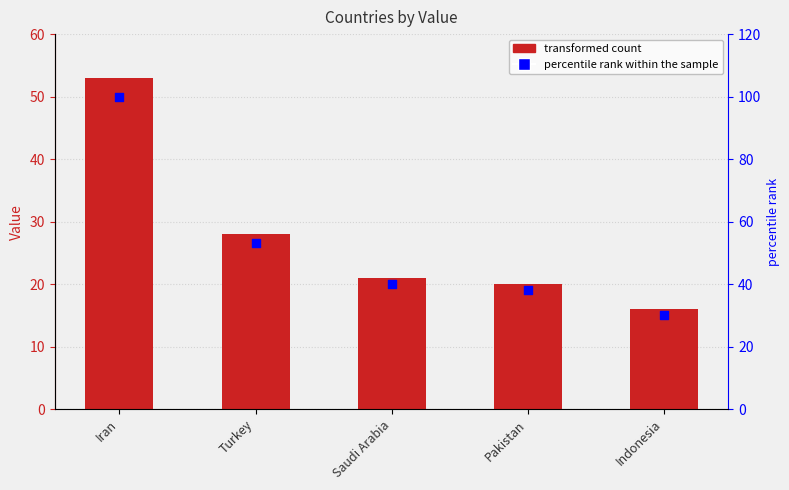

What is the total value across all series at Indonesia?

46